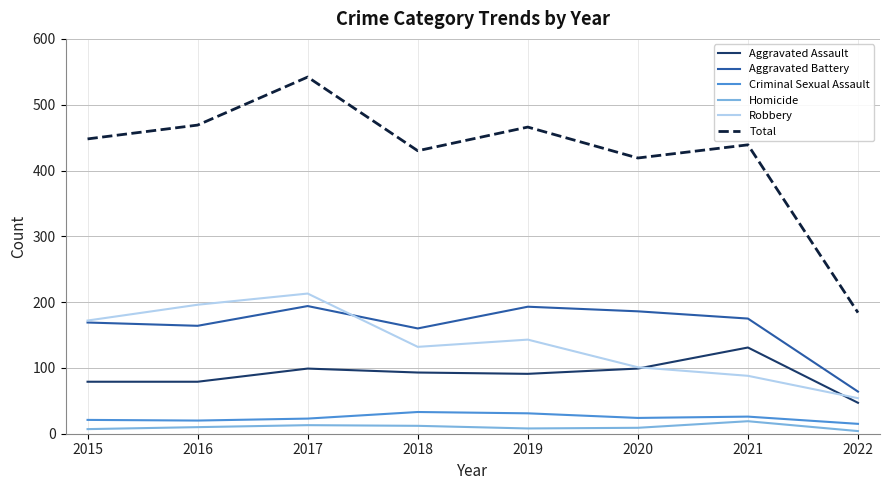

What is the maximum value for Criminal Sexual Assault?

33